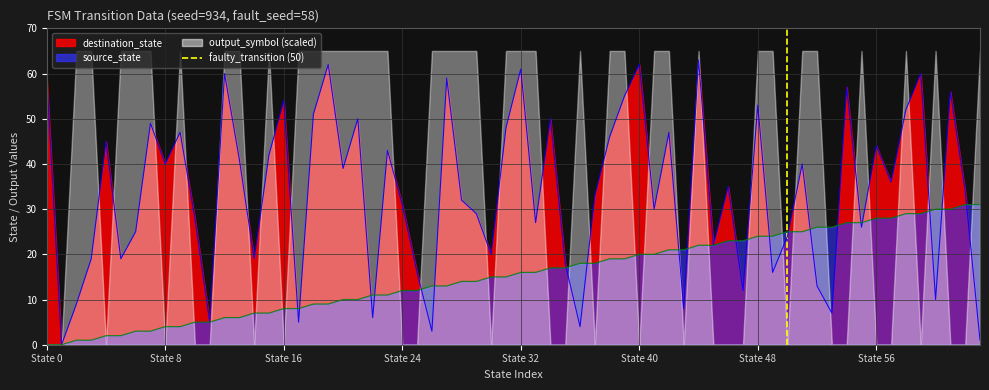

How many data points are less than 1?

1